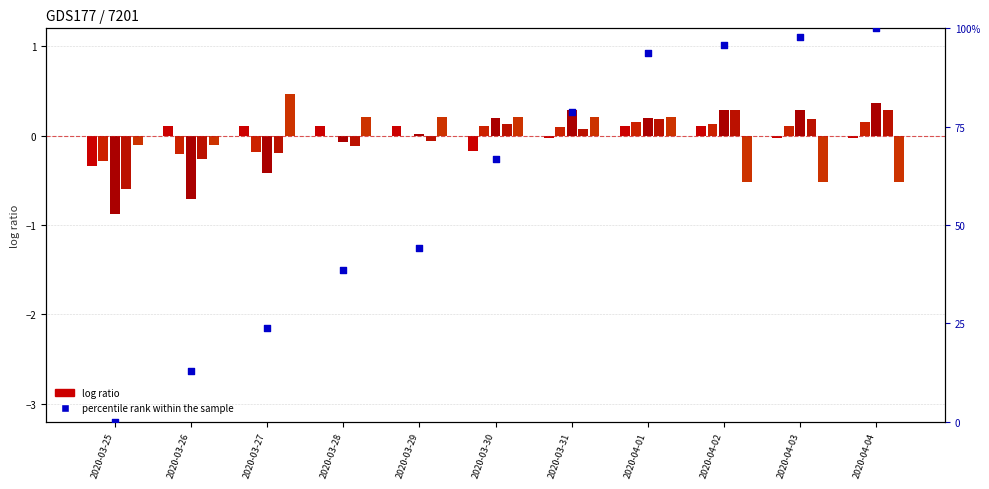

Is the value of CH percentile rank at 2020-04-01 greater than the value of VD log ratio at 2020-03-29?

Yes